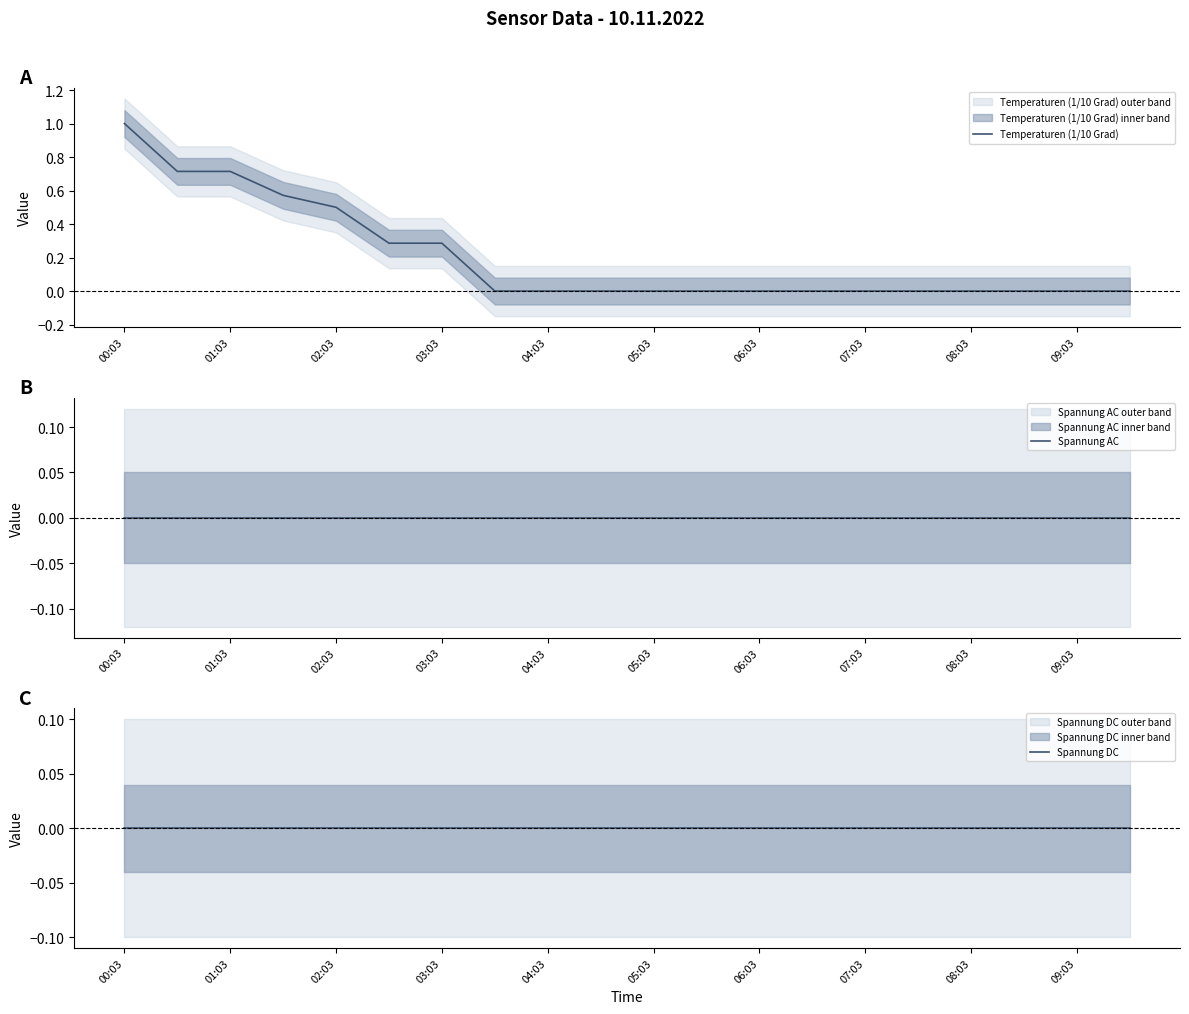

True or false: Spannung AC and Temperaturen (1/10 Grad) intersect in this chart.

False